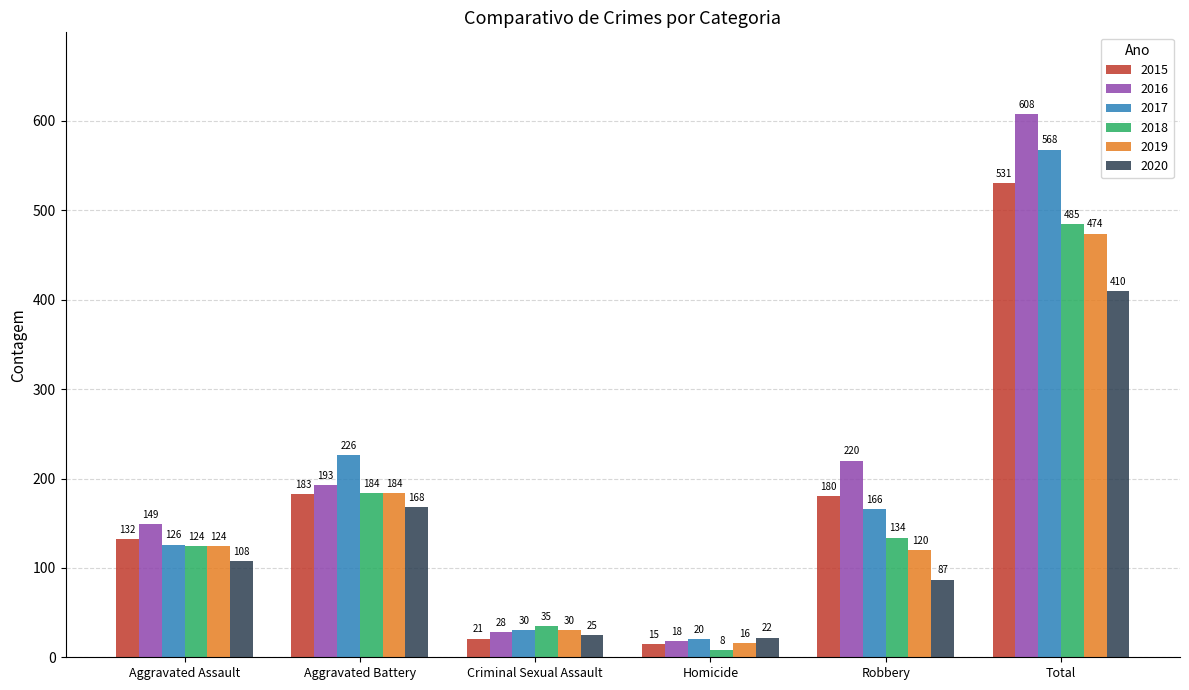

Which series has the widest spread of values?

2016